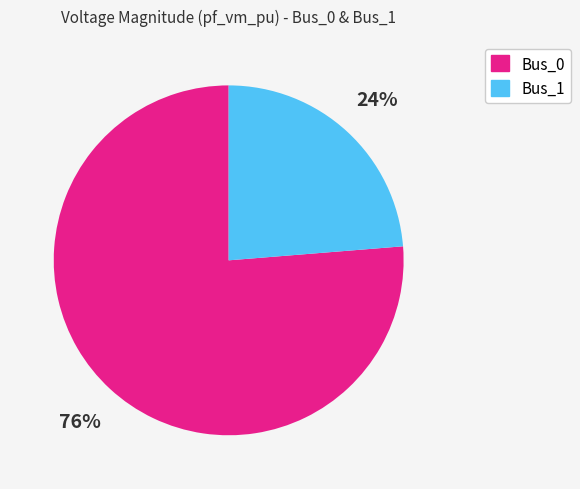

To the nearest percent, what is the combined percentage of Bus_0 and Bus_1?

100%